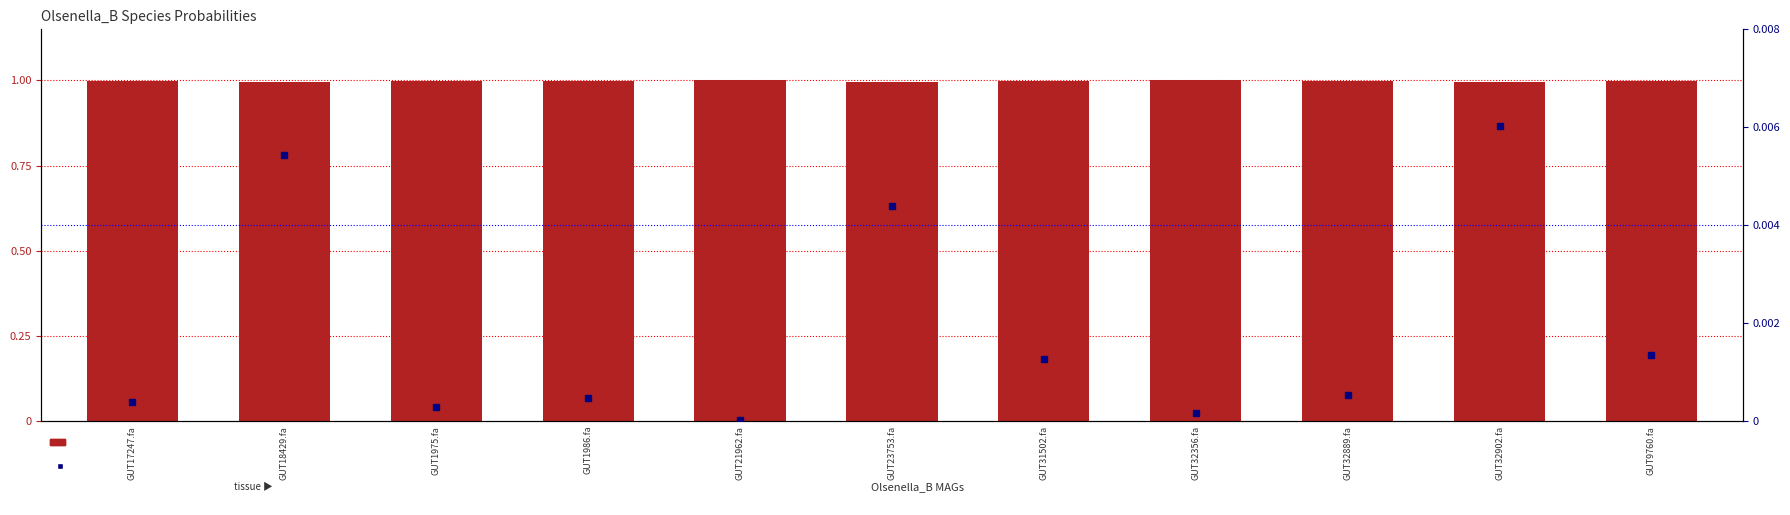

Which series reaches the maximum Y coordinate?

2-s__Olsenella_B sp900548775